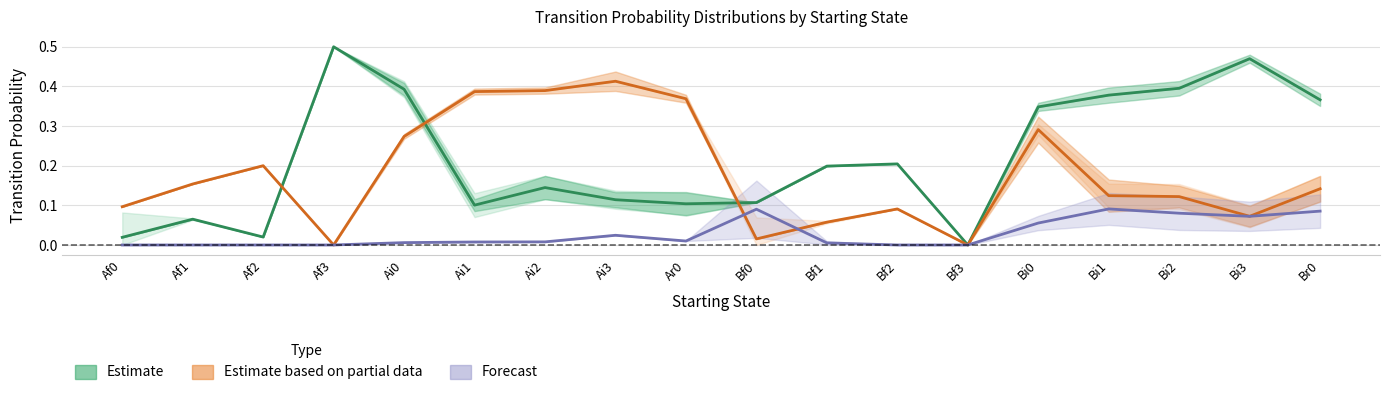

The Estimate series shows 0.4 at Br0. True or false?

True